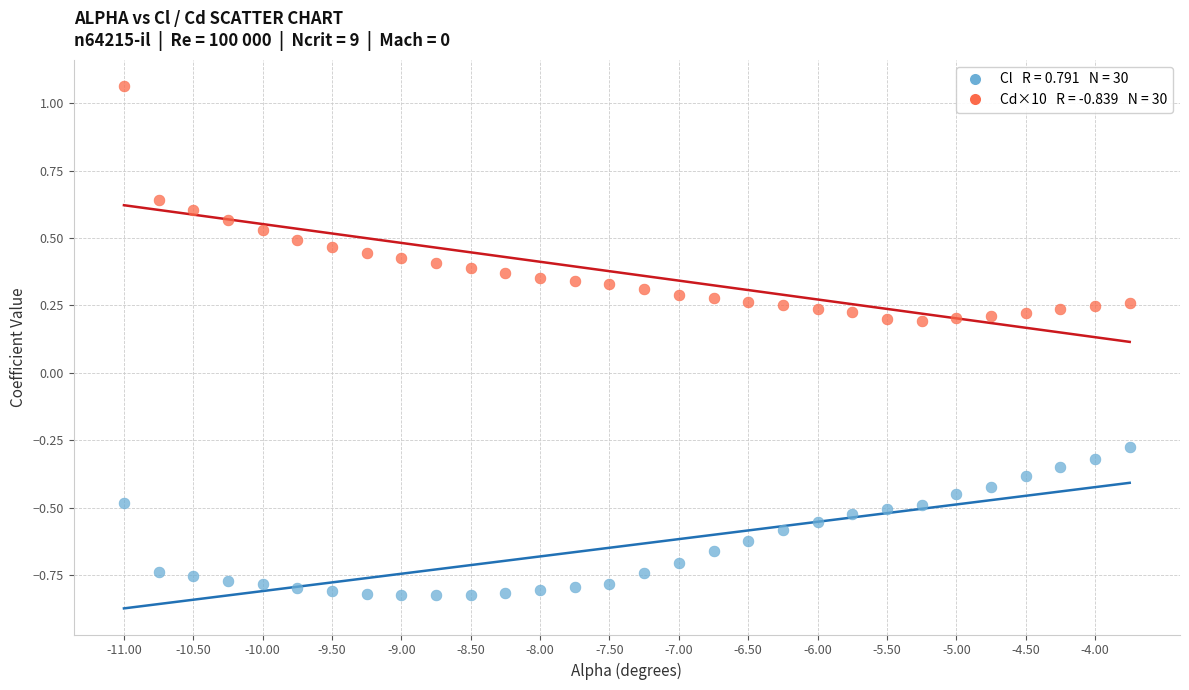

Across all data points, what is the range of X values (max minus min)?

7.2